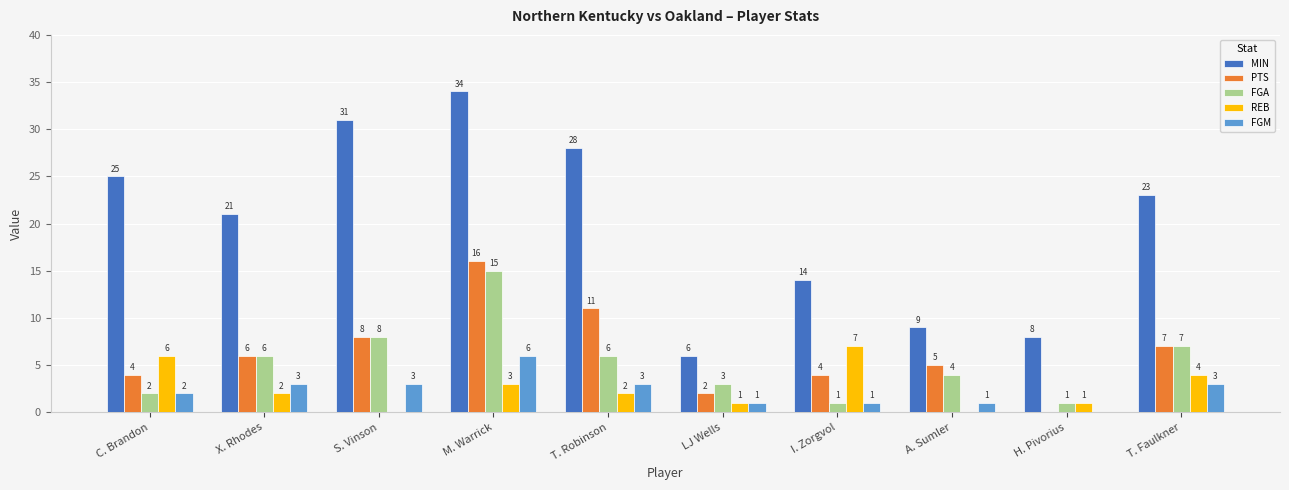

At which category is the sum across all series the highest?

M. Warrick